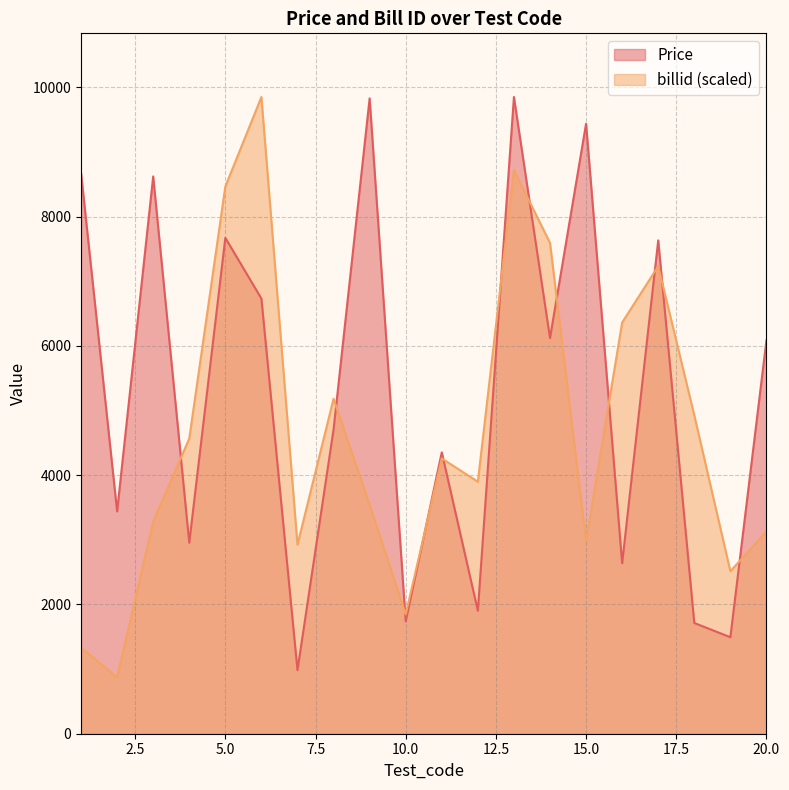

How many series are shown in this chart?

2